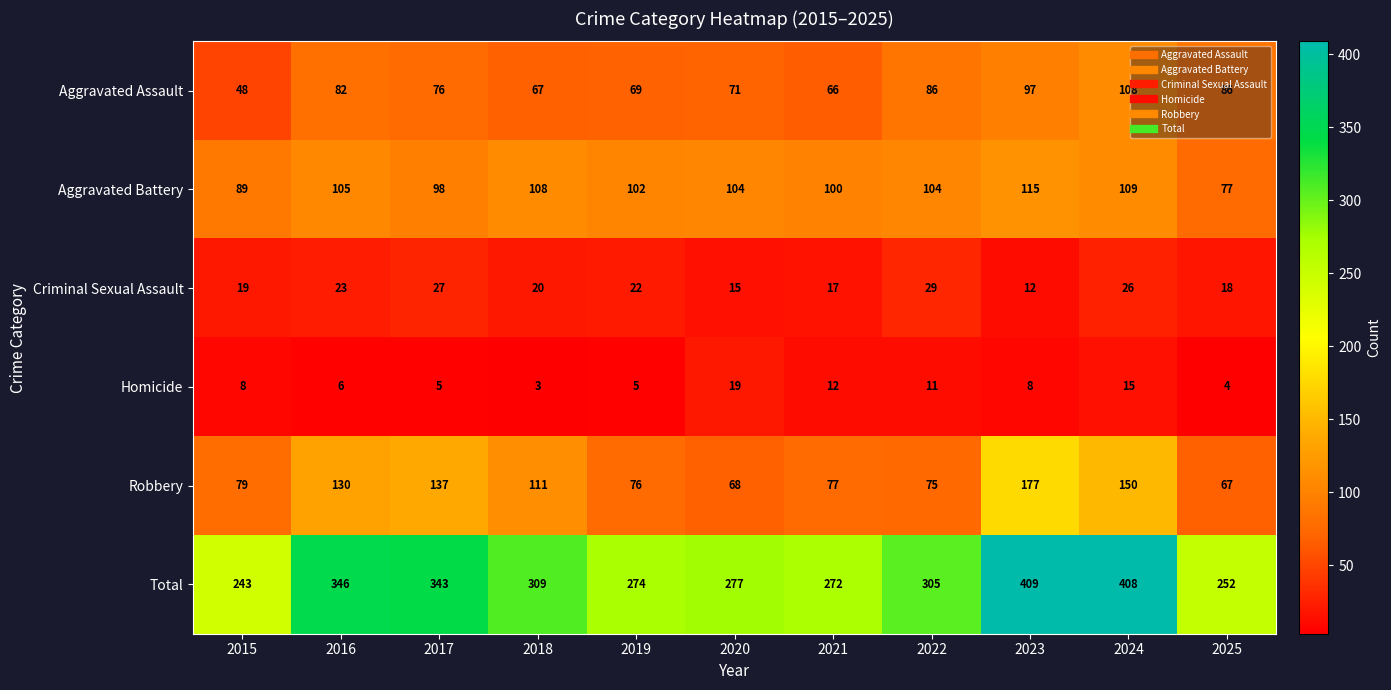

What is the maximum value shown in the chart?

409